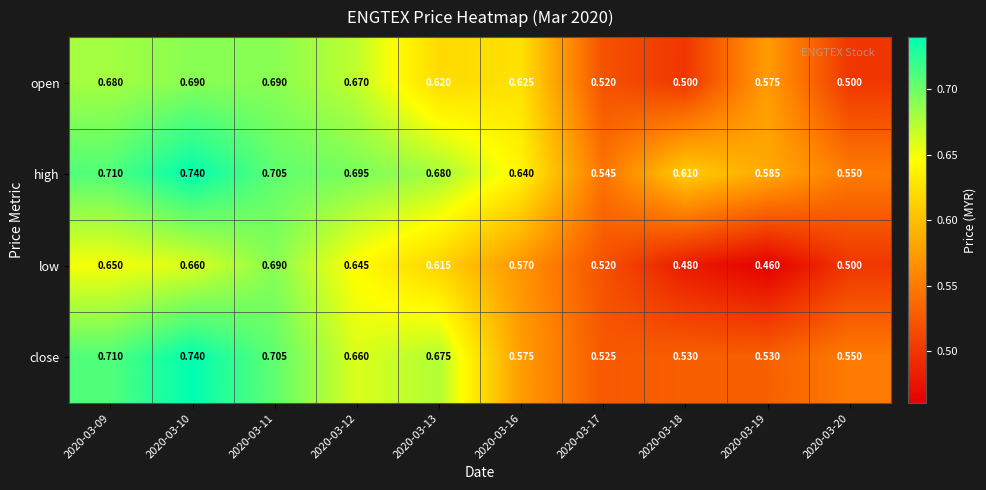

Which series changed the most between 2020-03-18 and 2020-03-20?

high